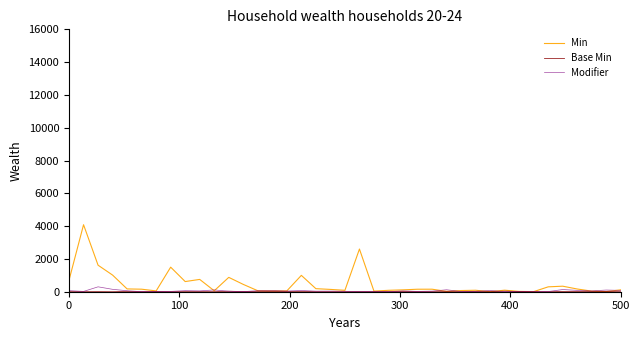

Which series has the largest range (max minus min)?

Min